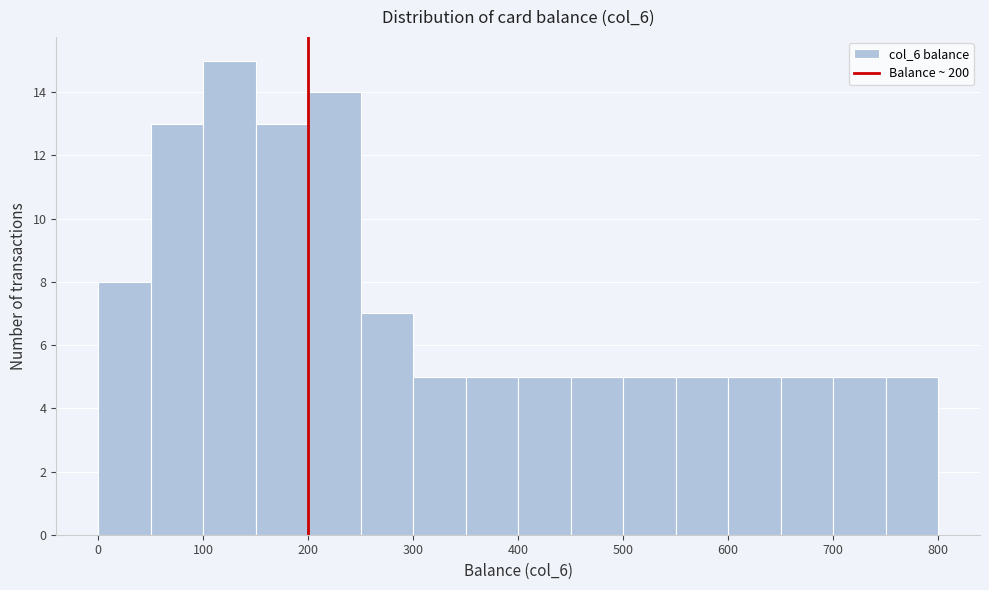

Reading left to right, list every bar in this chart as the range it spans on the x-axis followed by its height. The values are not printed on the chart, so give them approximately, as read against the axis.

0 to 50: 8
50 to 100: 13
100 to 150: 15
150 to 200: 13
200 to 250: 14
250 to 300: 7
300 to 350: 5
350 to 400: 5
400 to 450: 5
450 to 500: 5
500 to 550: 5
550 to 600: 5
600 to 650: 5
650 to 700: 5
700 to 750: 5
750 to 800: 5